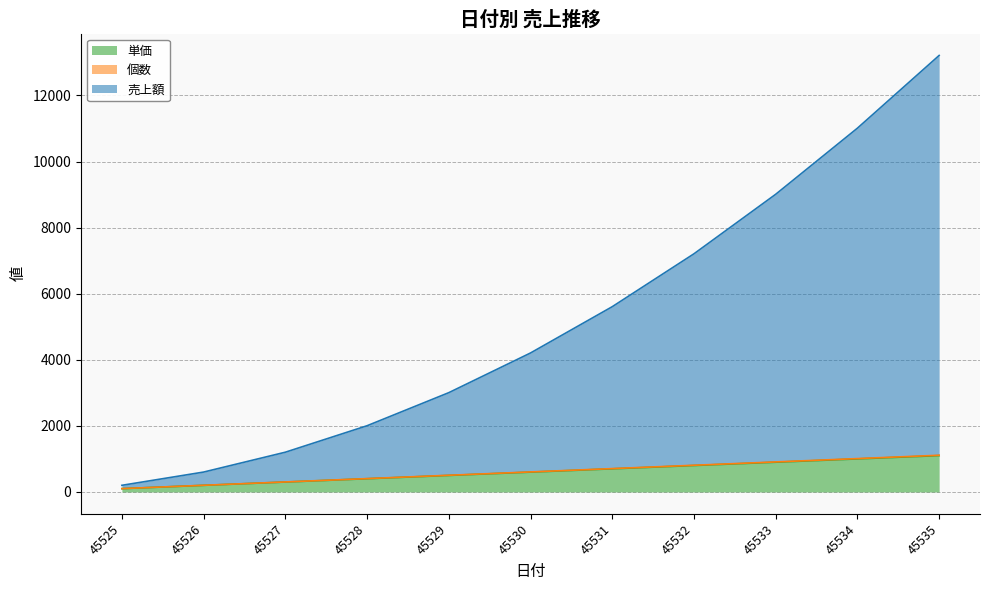

The value of 個数 at 45534 is 448. True or false?

False